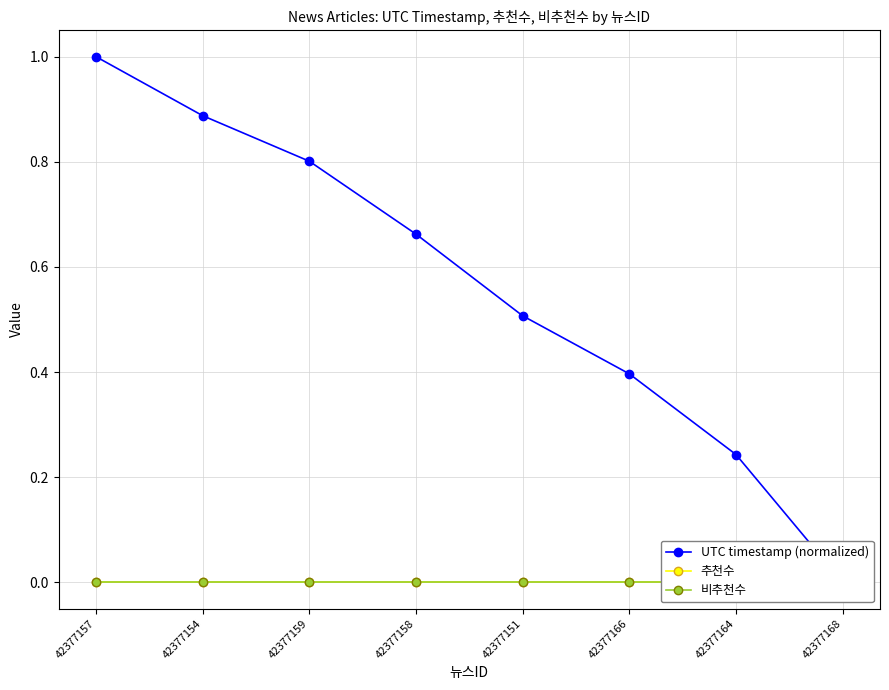

Does the chart have visible grid lines?

Yes